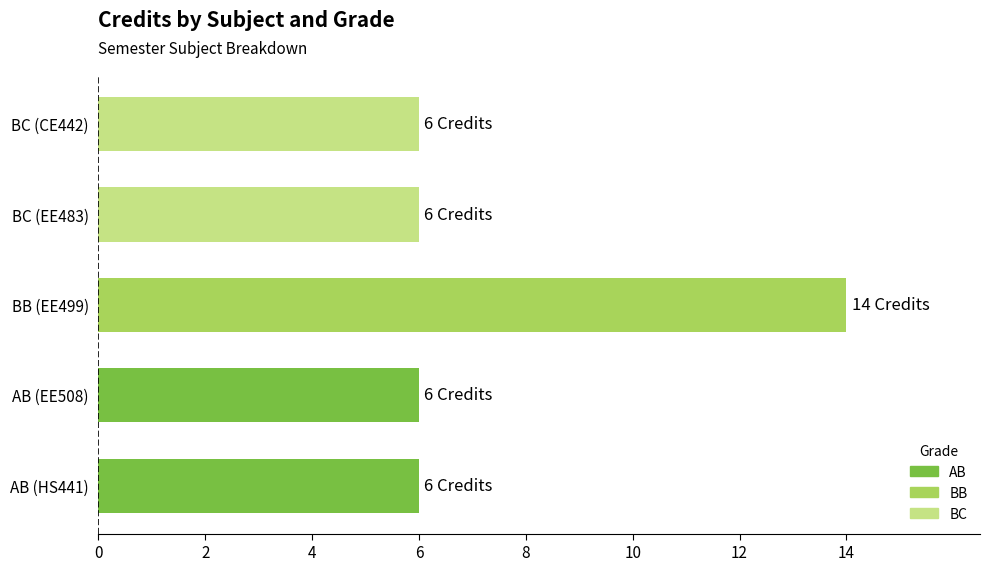

True or false: the data shows 14 at BB (EE499).

True